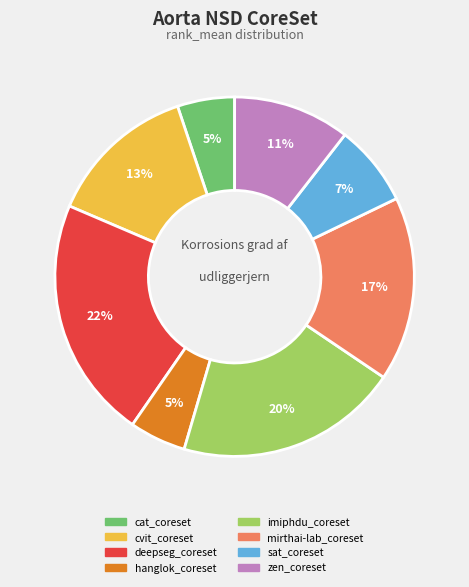

Is the sum of cat_coreset and zen_coreset greater than half?

No